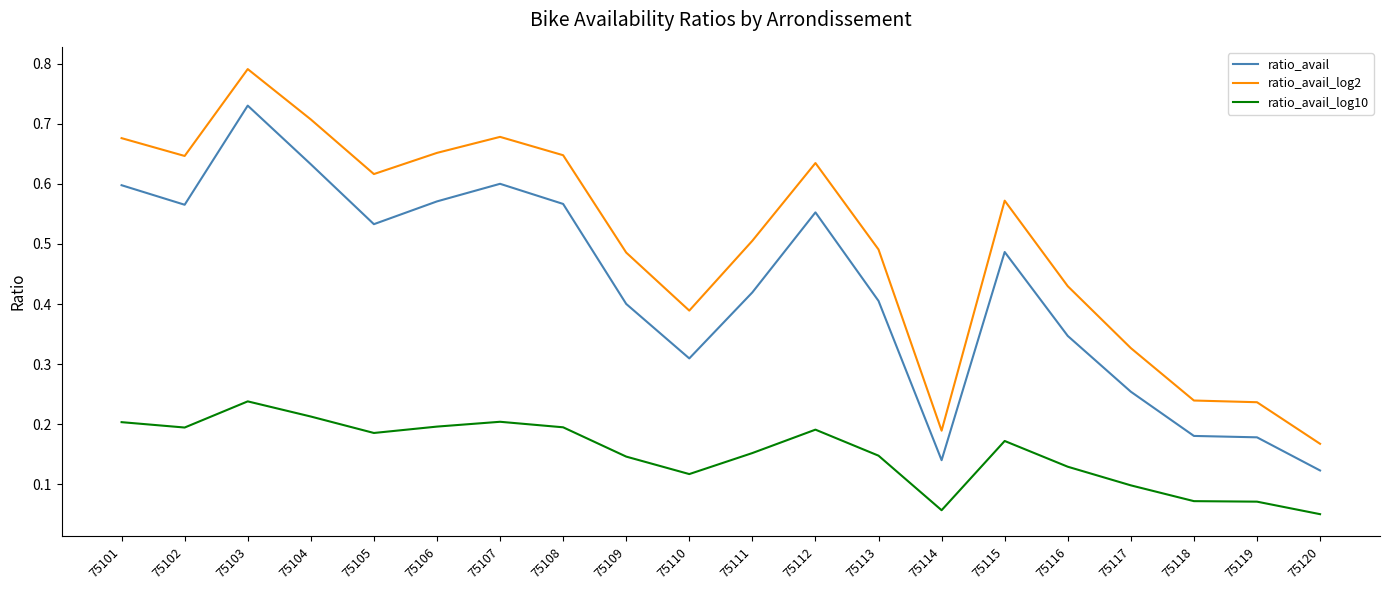

Rank the series by their average value, from lowest to highest.

ratio_avail_log10, ratio_avail, ratio_avail_log2